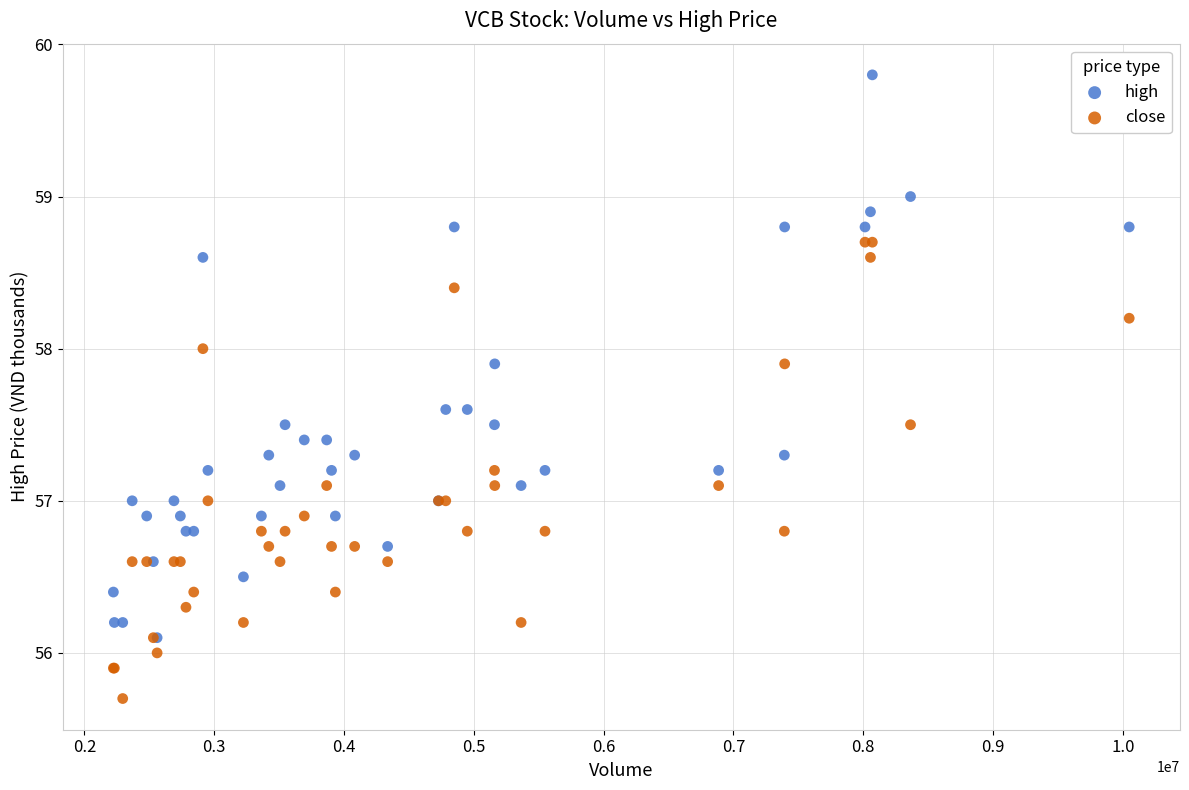

Which series has the largest Y range (max minus min)?

high